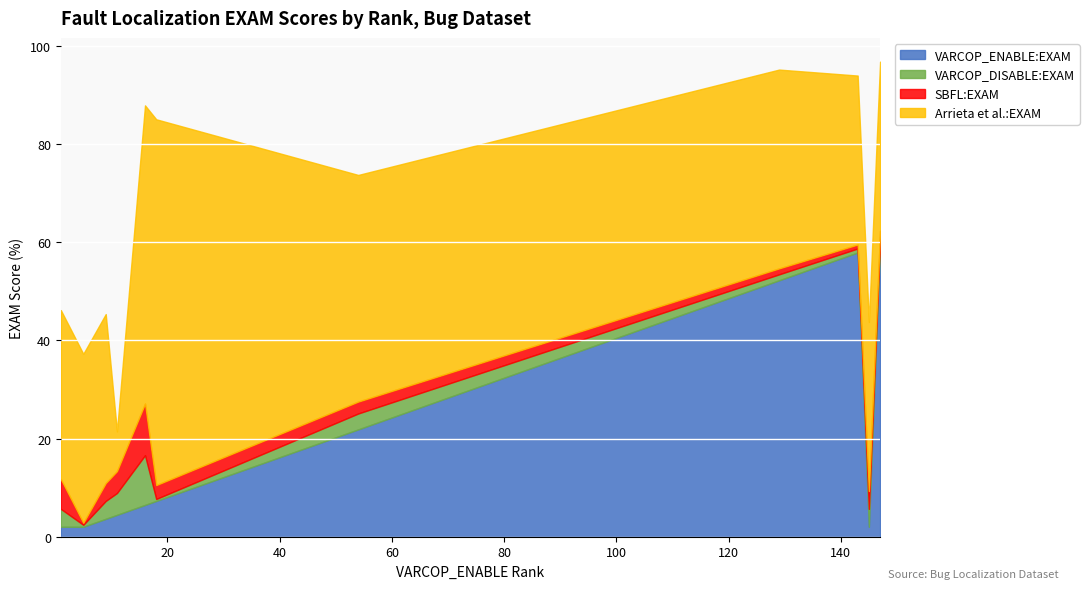

Which series has the widest spread of values?

Arrieta et al.:EXAM